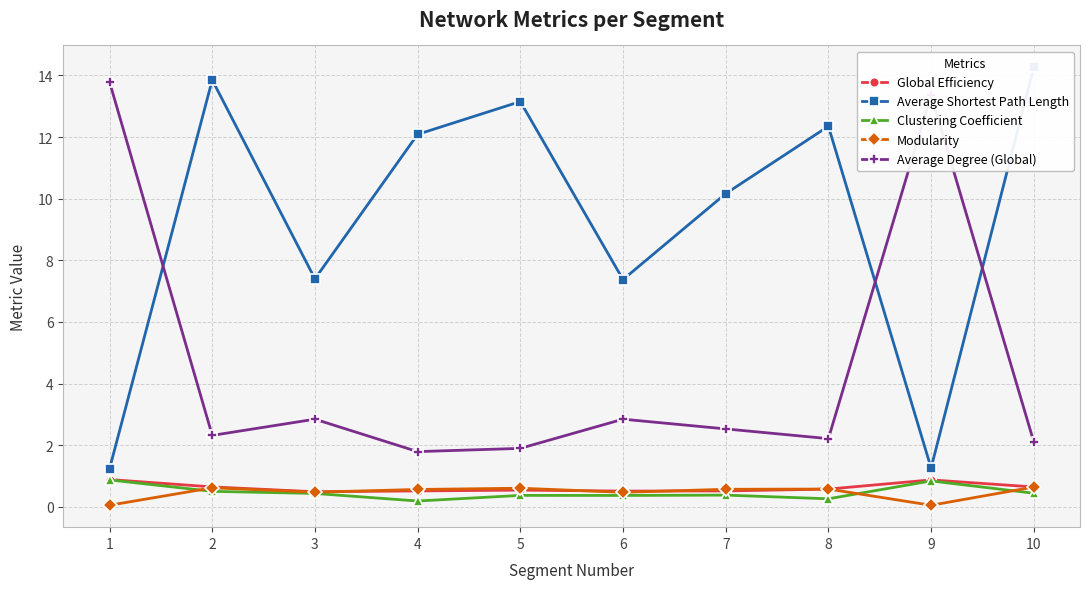

What are all the series names shown in the legend?

Global Efficiency, Average Shortest Path Length, Clustering Coefficient, Modularity, Average Degree (Global)